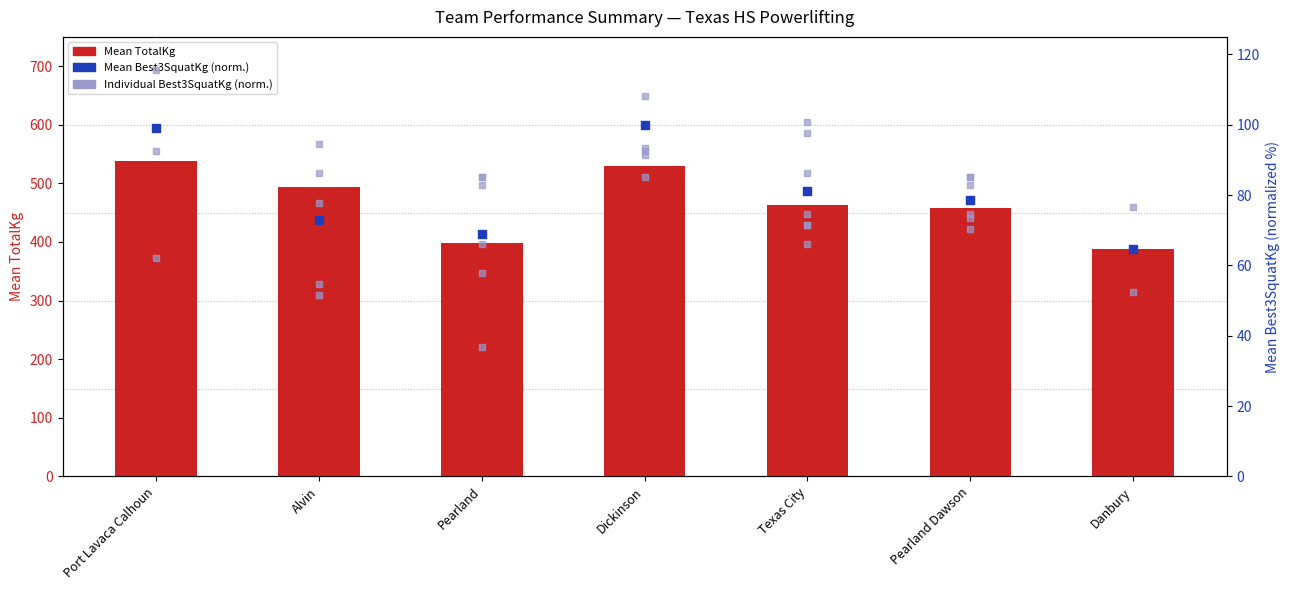

Which series reaches the maximum Y coordinate?

Mean TotalKg